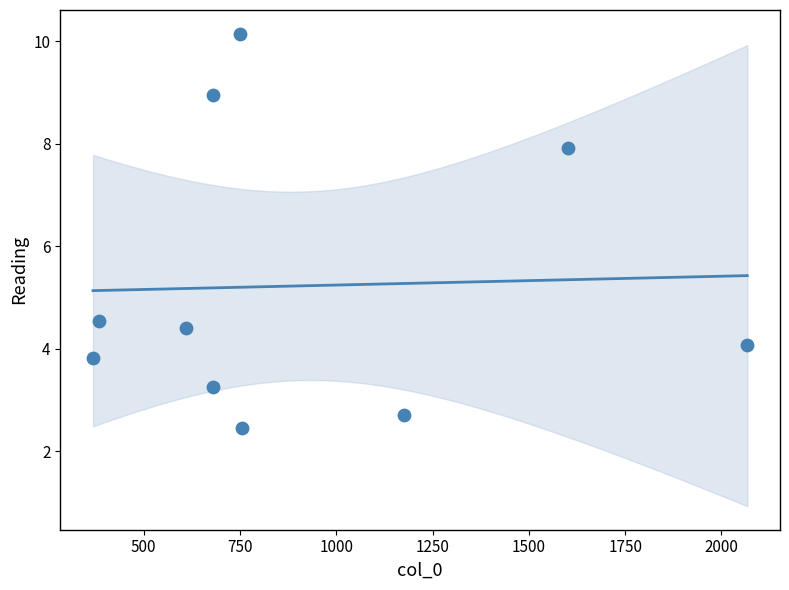

What Y value in the scatter plot is closest to 6?

4.5